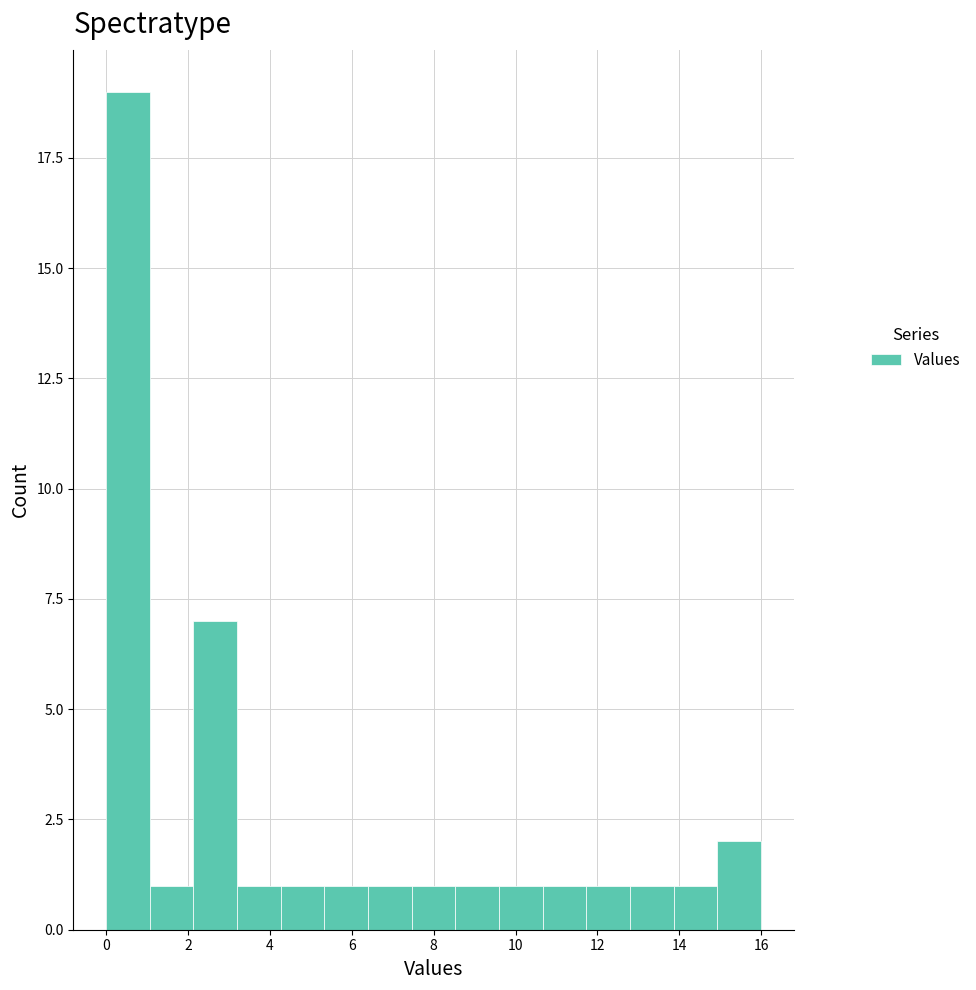

Reading left to right, transcribe this chart: for each bar, give the range it covers on the x-axis and its height. Neither the bar edges nor the heights are printed on the chart, so give them approximately, as read against the axes.

0.0 to 1.0: 19
1.0 to 2.2: 1
2.2 to 3.2: 7
3.2 to 4.2: 1
4.2 to 5.4: 1
5.4 to 6.4: 1
6.4 to 7.4: 1
7.4 to 8.6: 1
8.6 to 9.6: 1
9.6 to 10.6: 1
10.6 to 11.8: 1
11.8 to 12.8: 1
12.8 to 13.8: 1
13.8 to 15.0: 1
15.0 to 16.0: 2